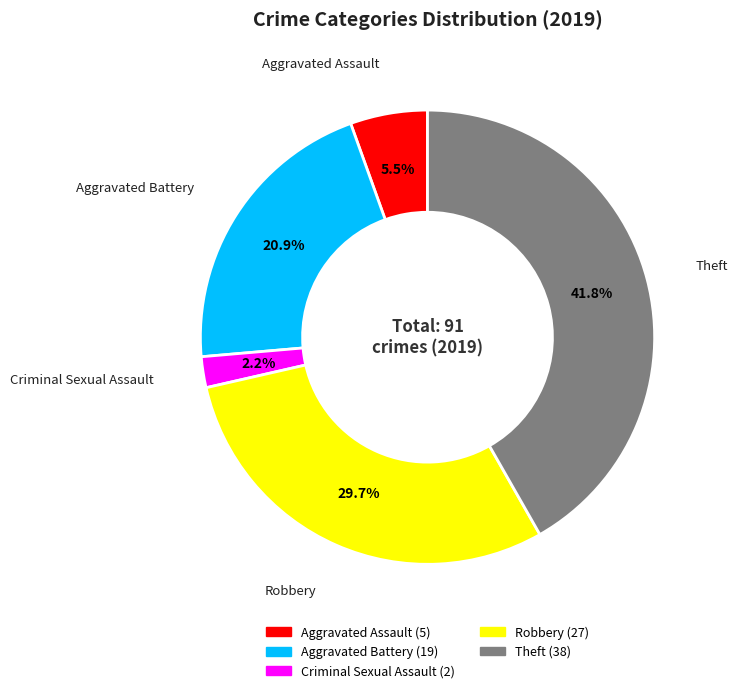

Is there a majority slice in this chart?

No